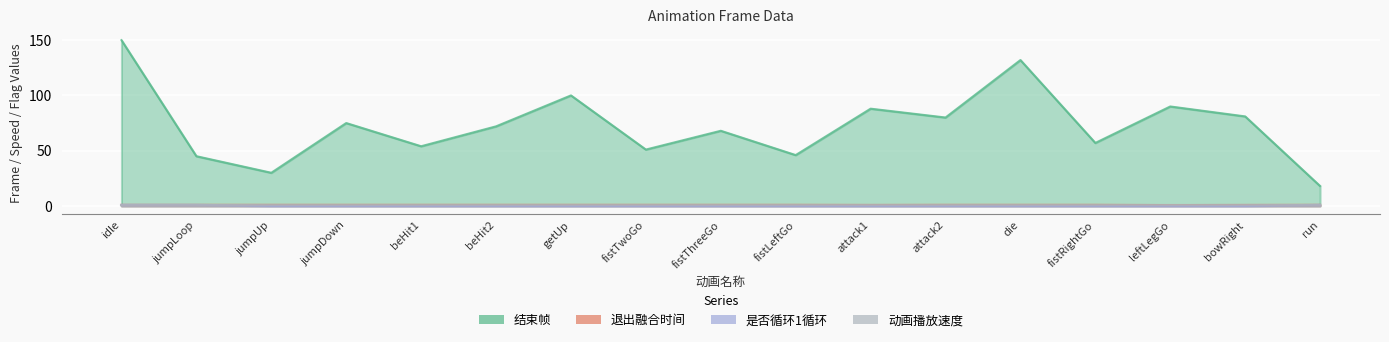

What is the average value of the 结束帧 series?

72.8